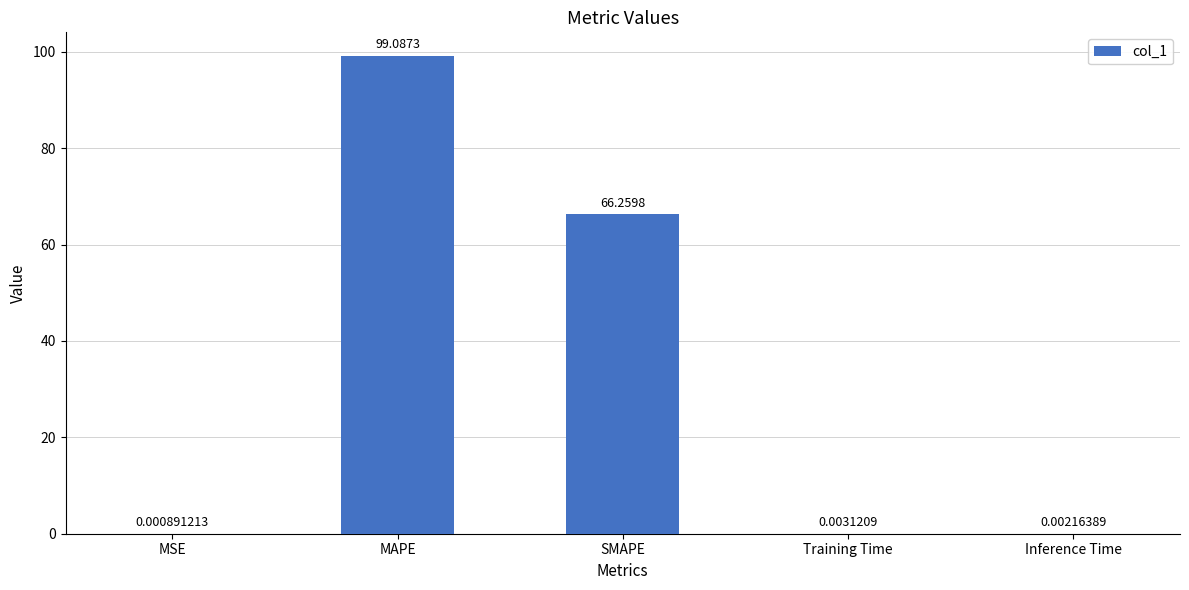

Which has a higher value, Inference Time or MAPE?

MAPE